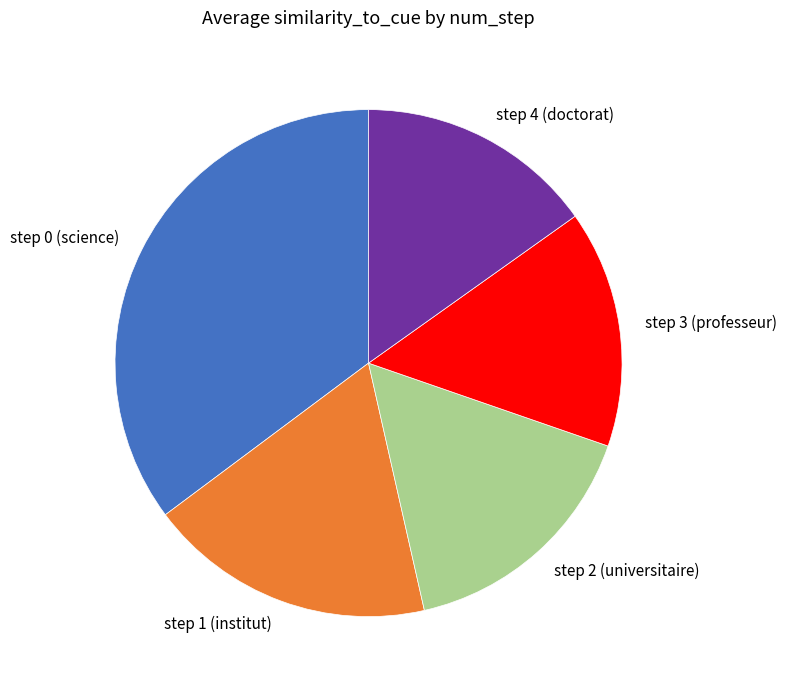

Is the sum of step 4 (doctorat) and step 3 (professeur) greater than half?

No